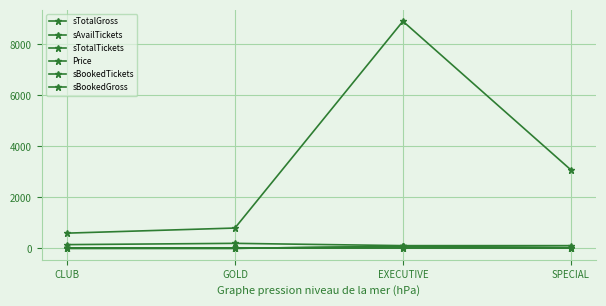

At how many categories does at least one series exceed 4895?

1